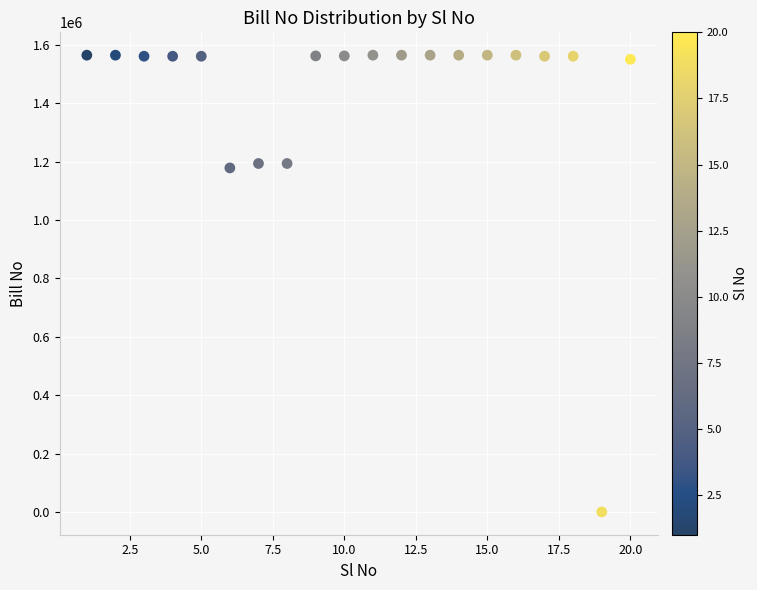

What is the range of Y values (max minus min)?

1564618